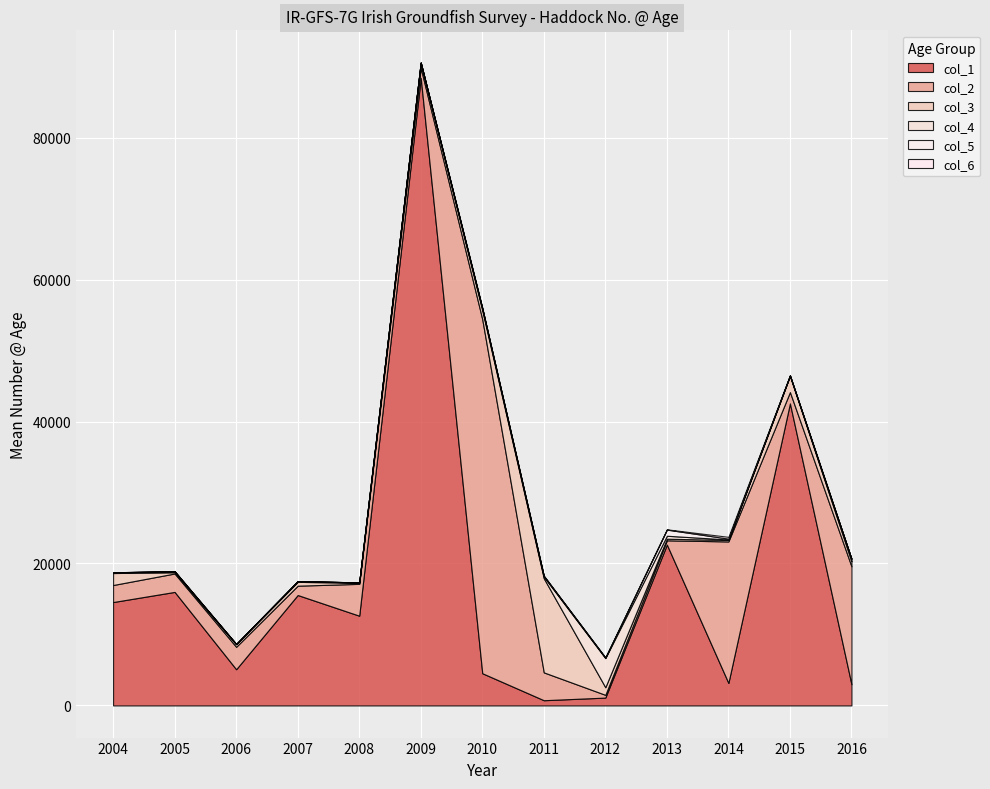

Reading right to left, extract all data points from this chart.

col_1: 2983.6	42554.5	3170.9	22661.7	1105.0	734.2	4537.6	88423.5	12644.4	15557.0	5098.2	15996.6	14566.9
col_2: 16611.8	1600.5	19937.0	603.4	387.1	3924.0	49888.5	1412.2	4487.0	1316.0	3162.9	2594.4	2400.2
col_3: 700.6	2296.4	207.2	225.0	1070.5	13259.4	1263.1	701.3	155.8	538.6	360.9	172.5	1687.1
col_4: 362.5	20.4	68.0	418.4	4106.0	230.7	277.1	46.9	41.2	101.9	32.0	125.0	101.2
col_5: 0.0	16.8	119.1	864.8	72.4	110.9	17.3	7.4	9.3	2.8	9.0	19.9	7.3
col_6: 0.0	53.9	250.8	41.2	36.1	21.2	3.0	1.0	0.0	4.2	3.0	1.0	4.0